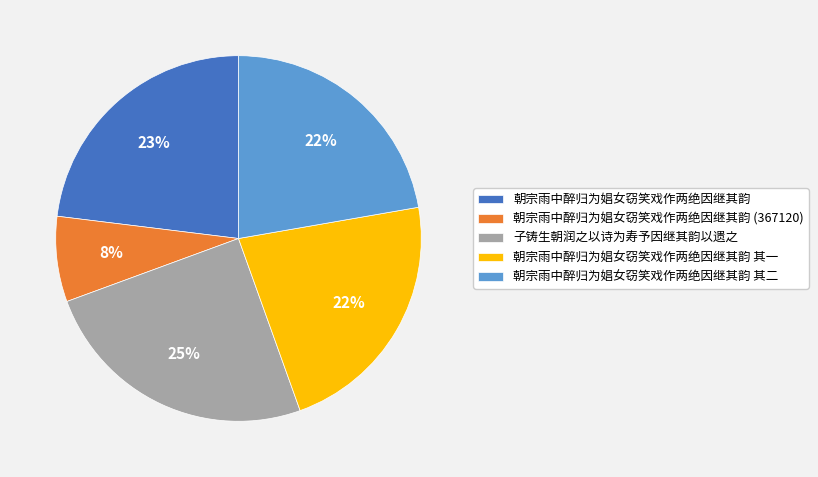

Does 子铸生朝润之以诗为寿予因继其韵以遗之 represent more than half of the total?

No